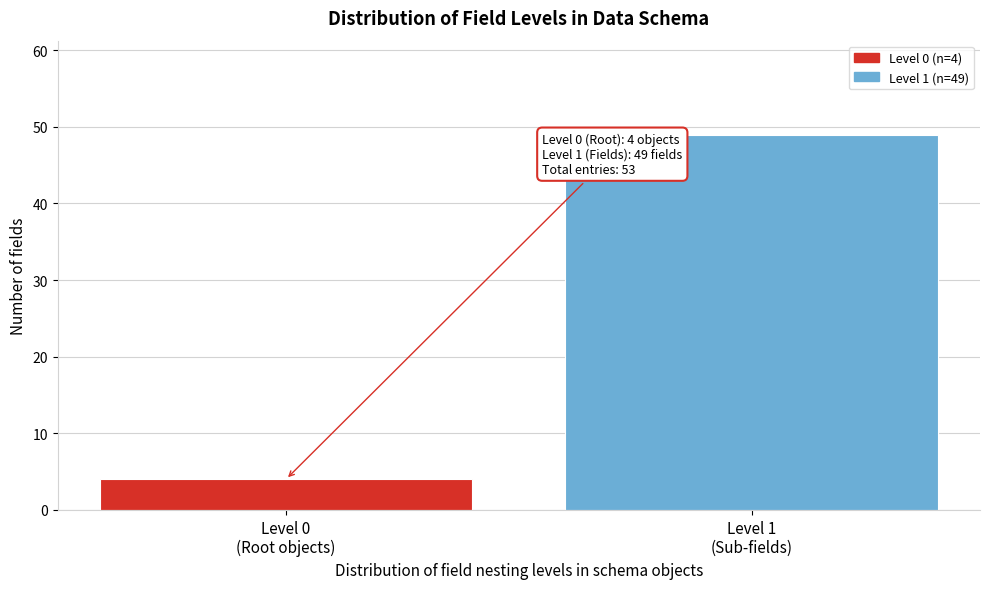

Reading left to right, list all the values displayed in this chart.

4	49